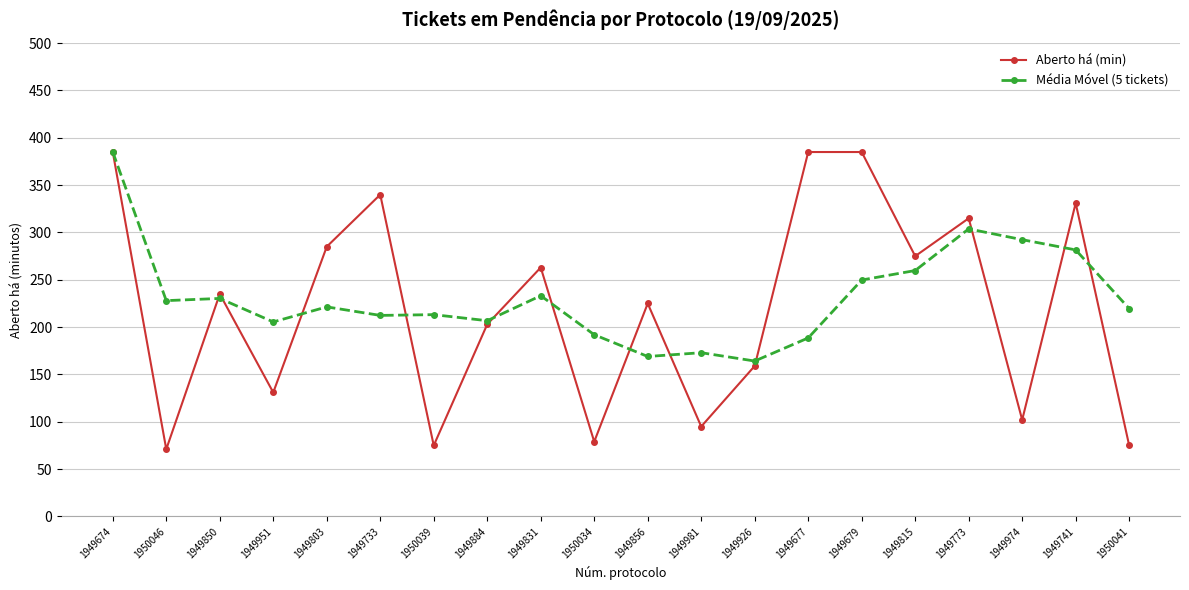

Which series changed the most between 1949884 and 1949974?

Aberto há (min)